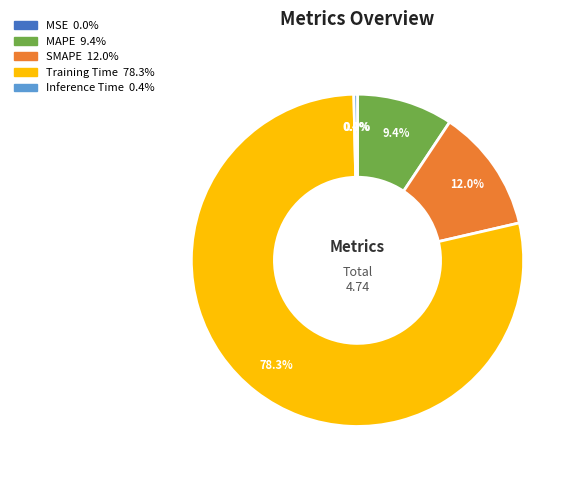

Is there a majority slice in this chart?

Yes